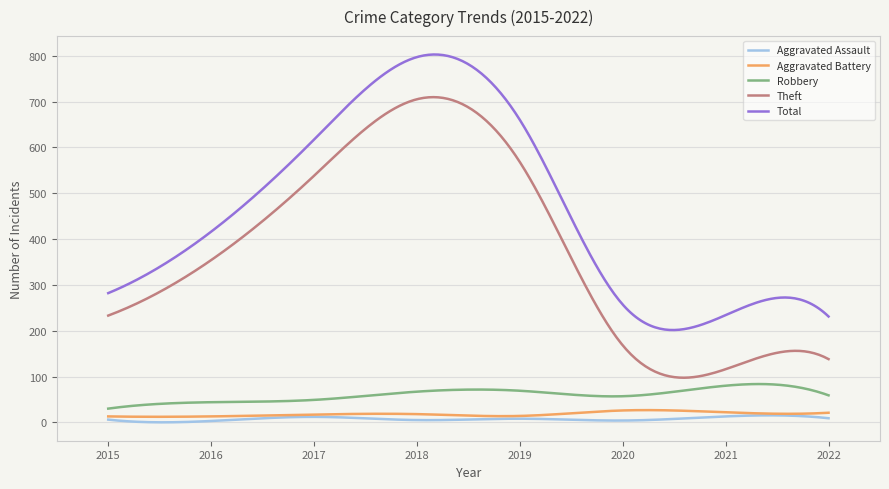

Which series has the largest total across all categories?

Total